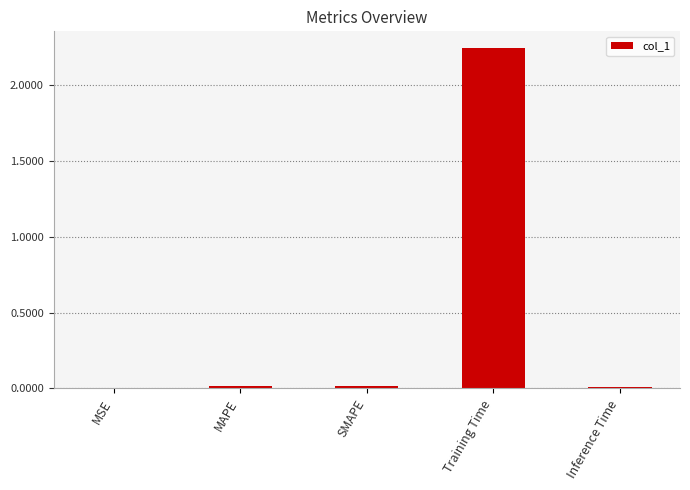

What is the average value?

0.5